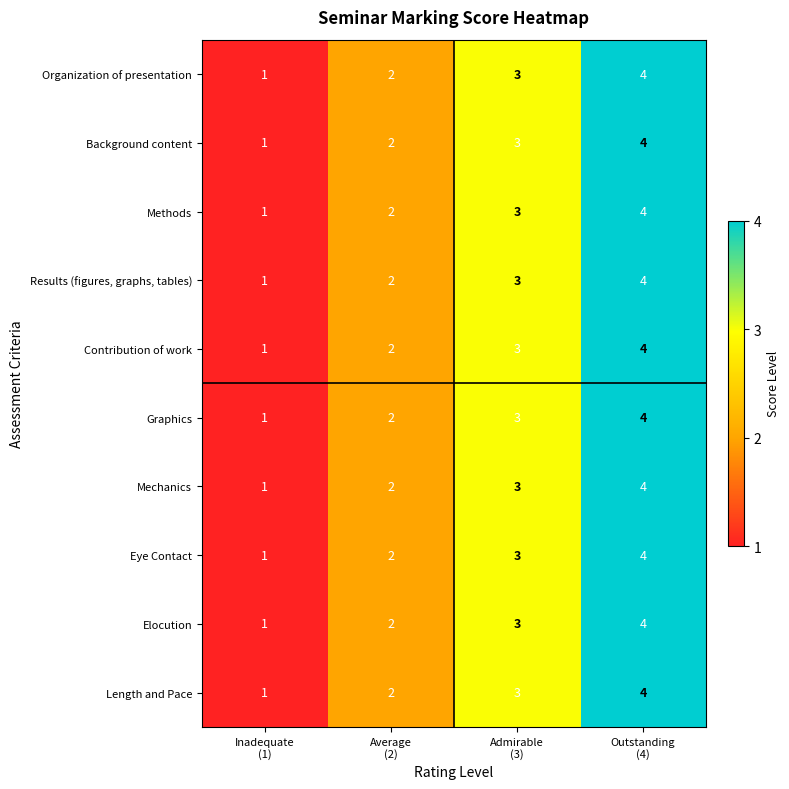

What is the difference between the maximum and minimum values in the Elocution series?

3